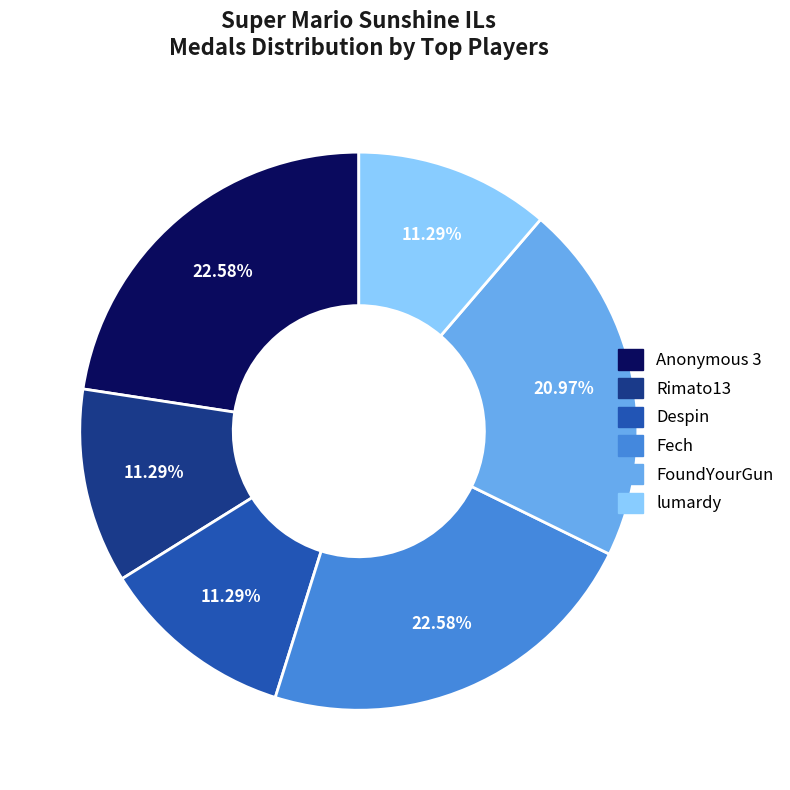

To the nearest percent, what is the difference between the lumardy and Despin slice percentages?

0%